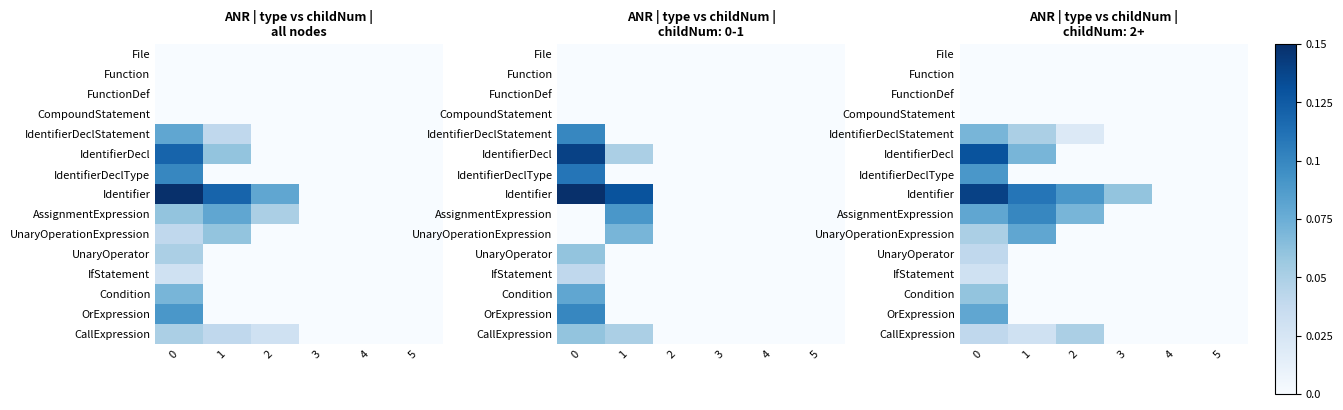

Rank the series at 3 from lowest to highest value.

File, Function, FunctionDef, CompoundStatement, IdentifierDeclStatement, IdentifierDecl, IdentifierDeclType, AssignmentExpression, UnaryOperationExpression, UnaryOperator, IfStatement, Condition, OrExpression, CallExpression, Identifier